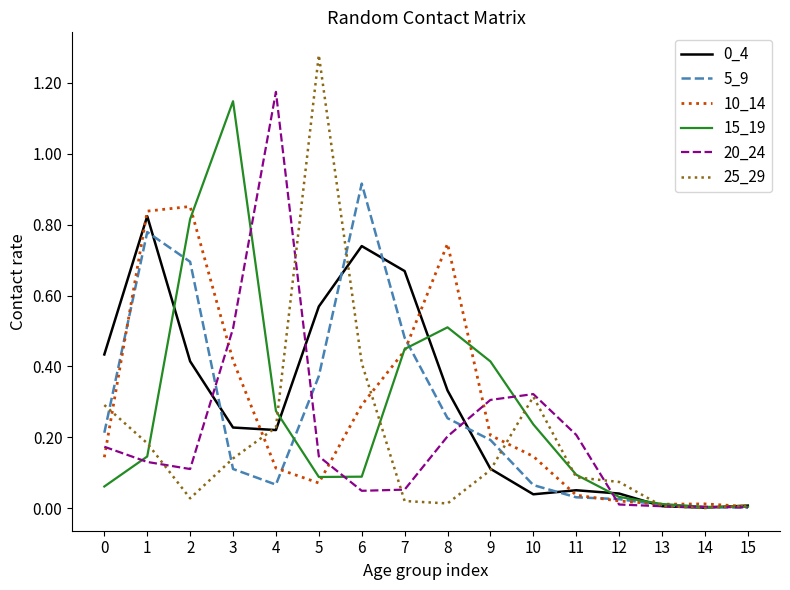

Between 1 and 11, which series saw the biggest shift?

10_14